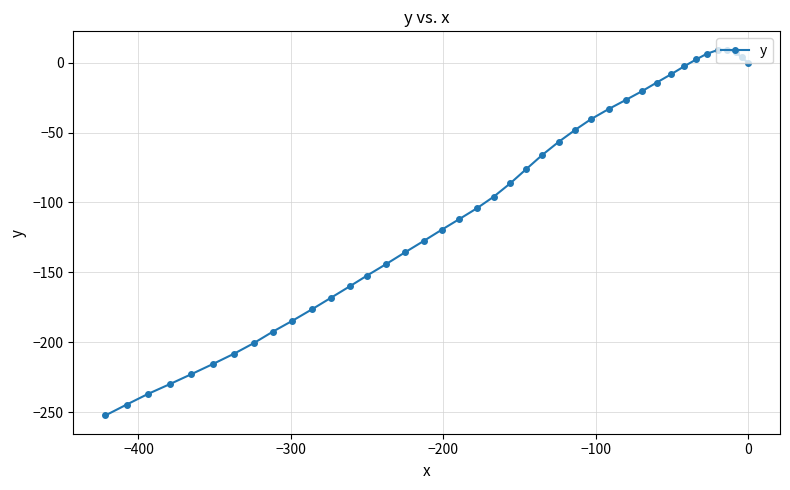

What is the smallest value displayed?

-252.4